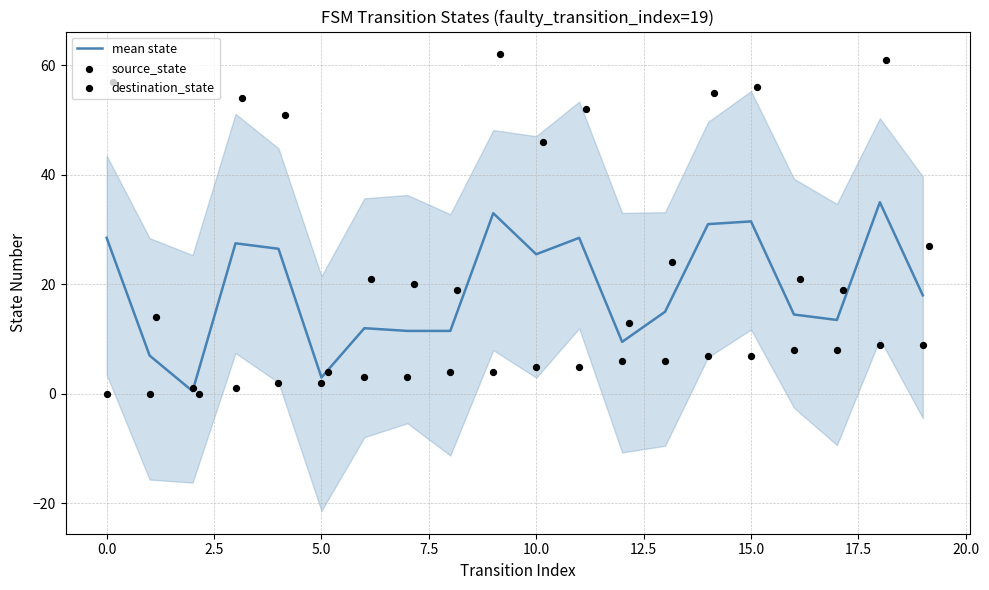

The mean state series shows 3.0 at 5.0. True or false?

True